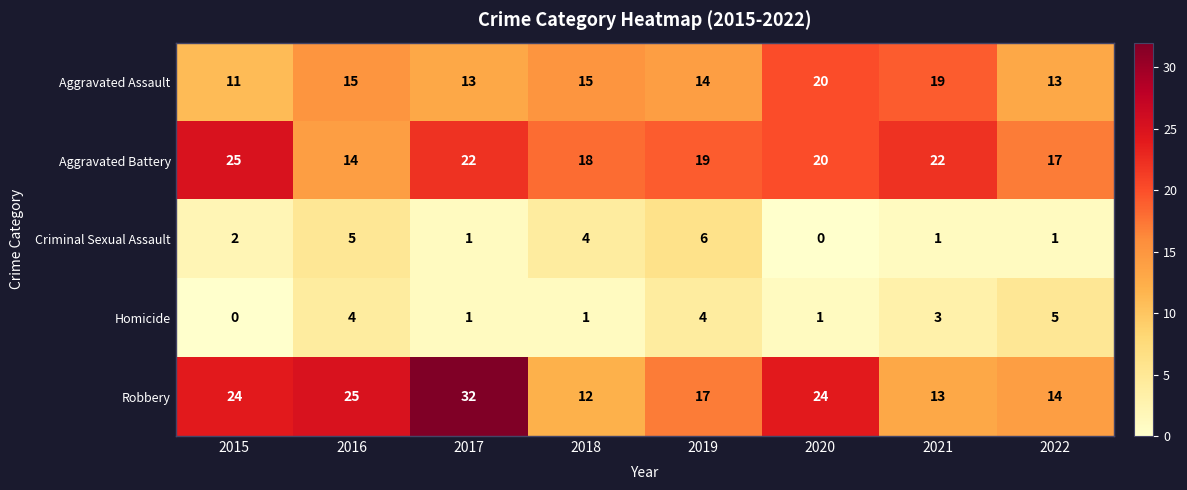

At which label does Homicide reach its minimum?

2015